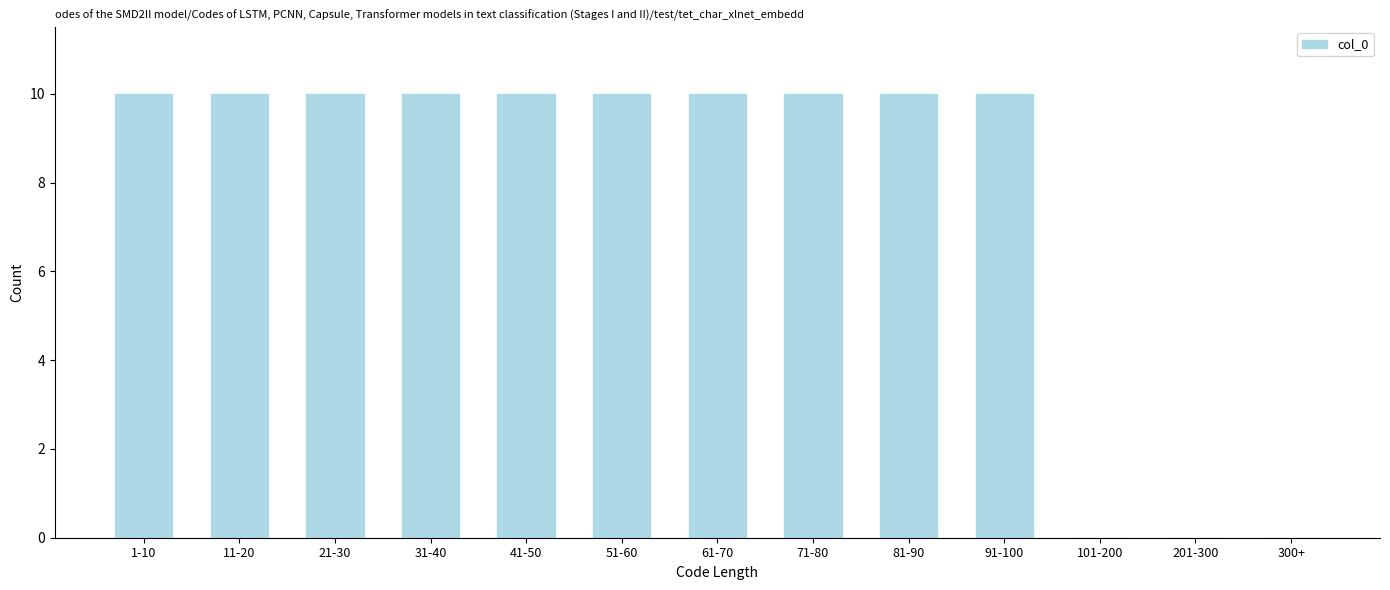

Reading left to right, extract all data points from this chart.

1-10=10	11-20=10	21-30=10	31-40=10	41-50=10	51-60=10	61-70=10	71-80=10	81-90=10	91-100=10	101-200=0	201-300=0	300+=0